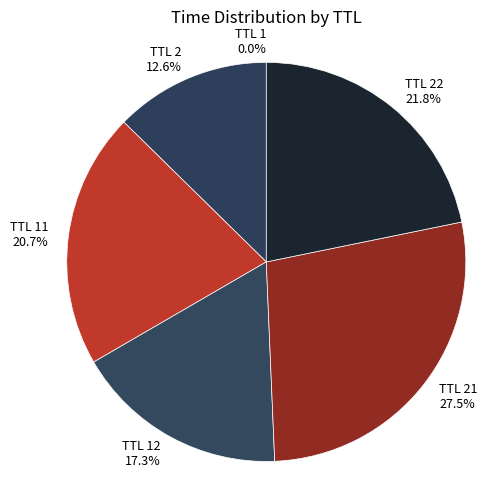

Which category has the biggest portion of the pie?

TTL 21